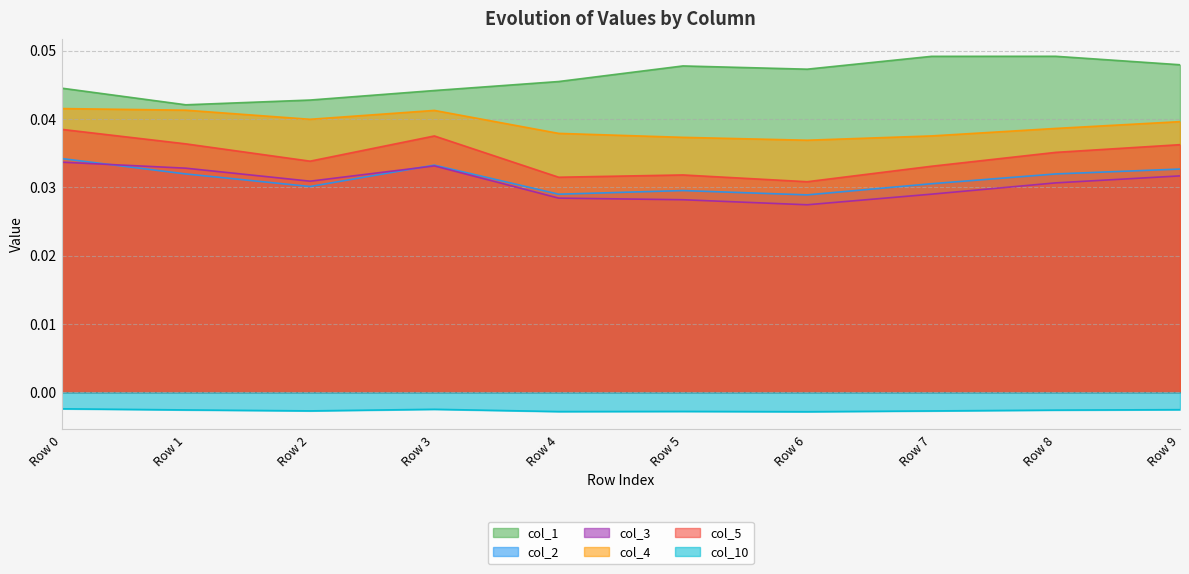

Between Row 5 and Row 7, which series saw the biggest shift?

col_1